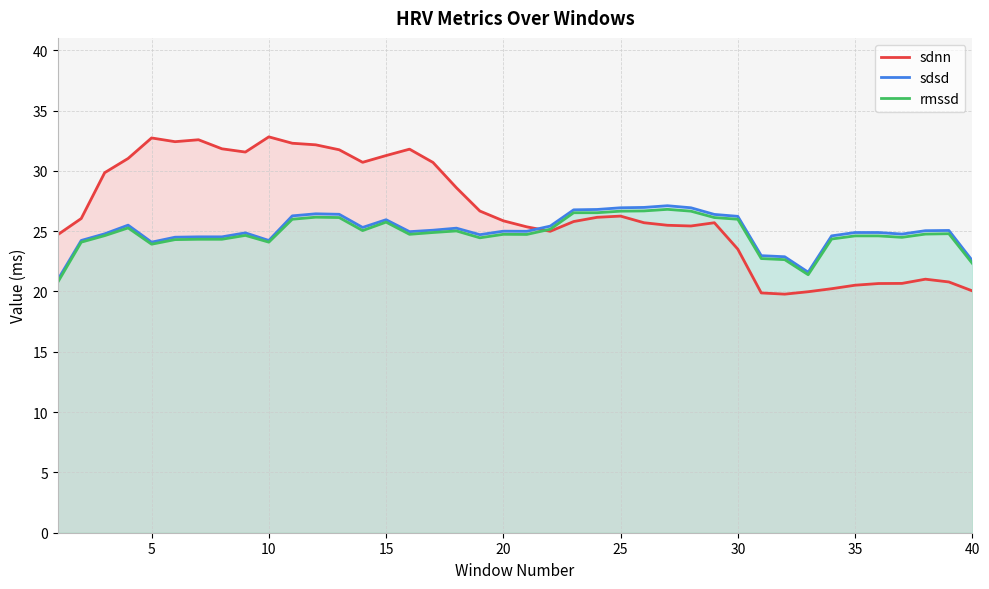

Which series has the largest range (max minus min)?

sdnn